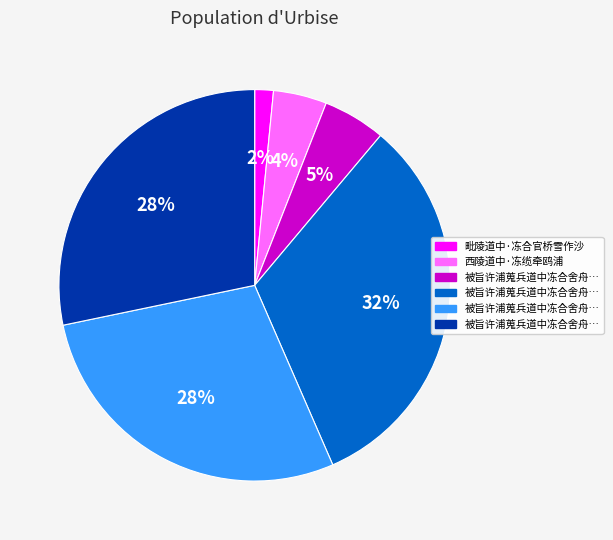

Count the number of slices in the pie.

6